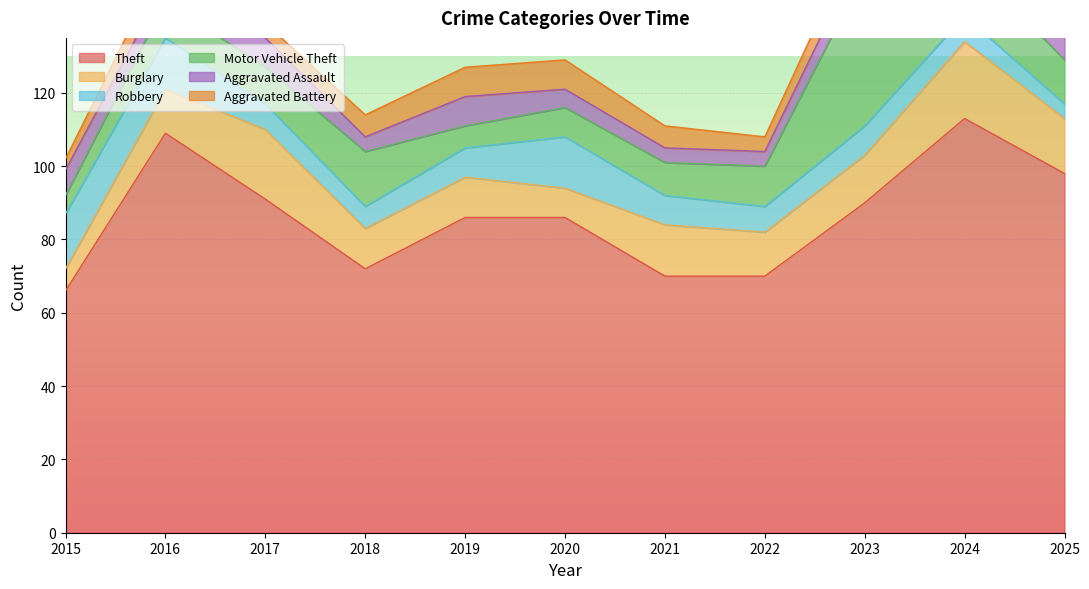

At which label is Theft closest to 89?

2023